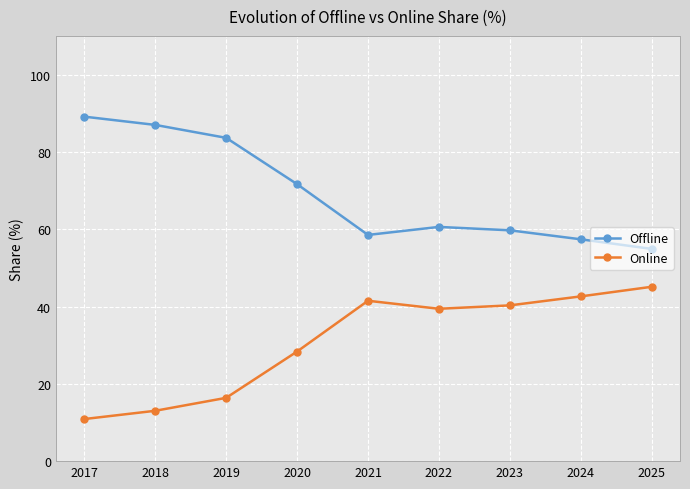

What value does the Online series have at 2018?

13.0